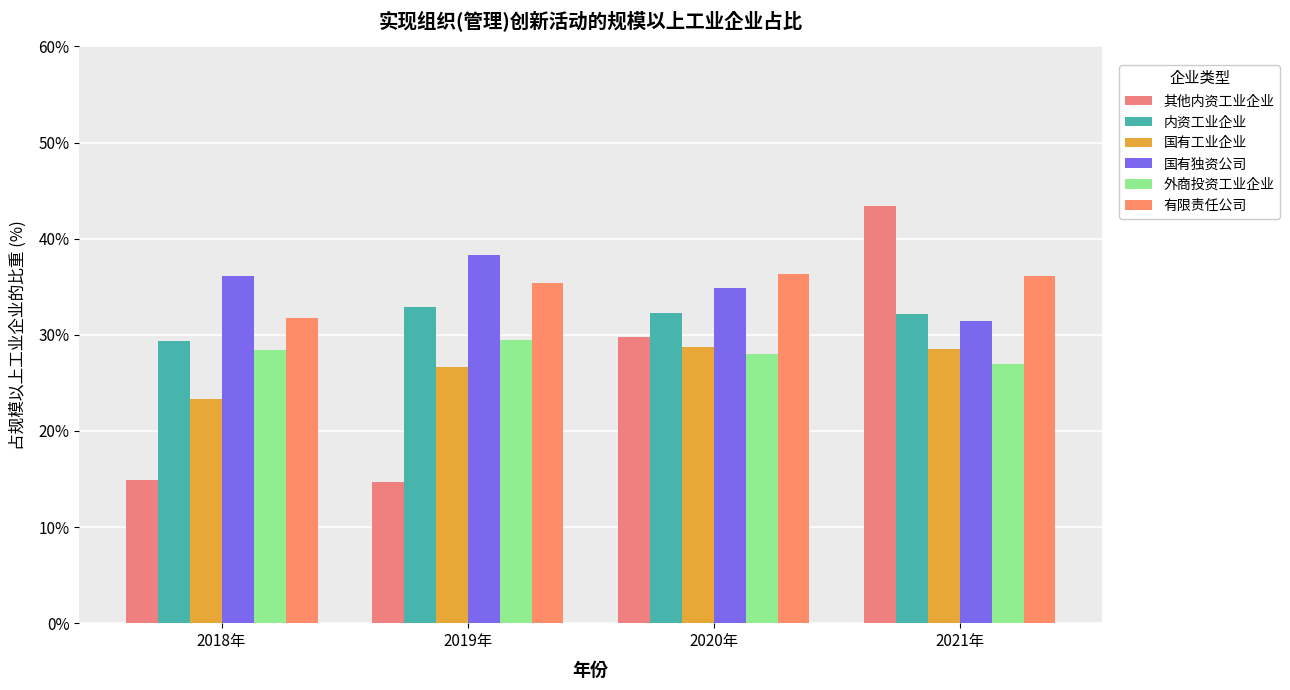

What is the difference between the second highest and second lowest values in the 有限责任公司 series?

0.7